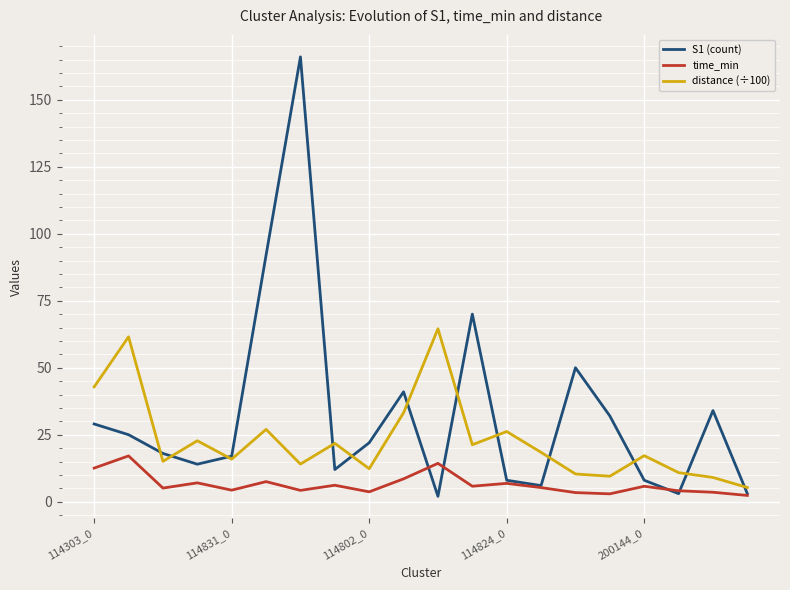

Which series has the largest total across all categories?

S1 (count)